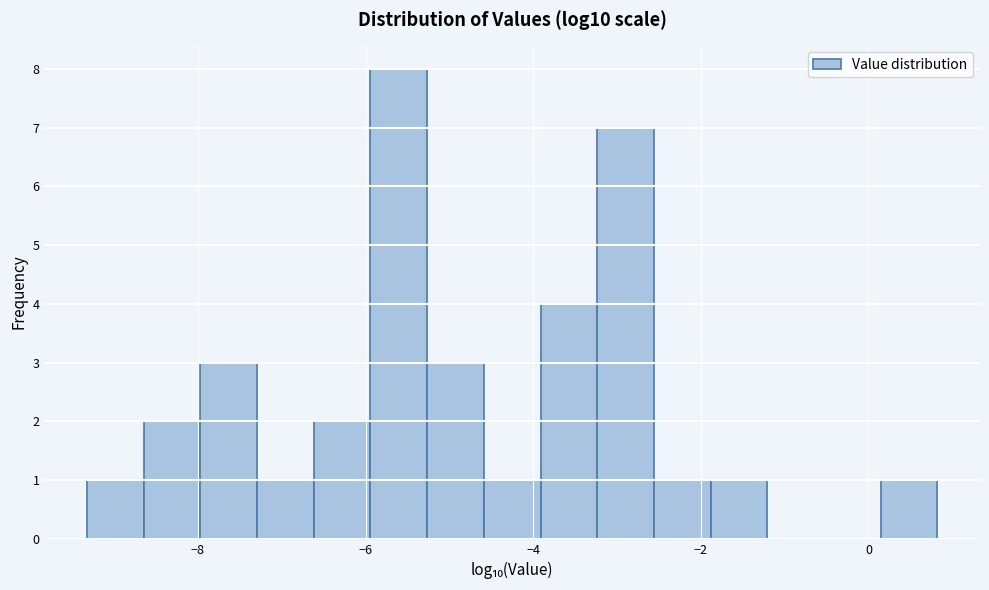

Around what value on the x-axis is the tallest bar? Give the approximate position of its centre, as read against the axis.

-5.6